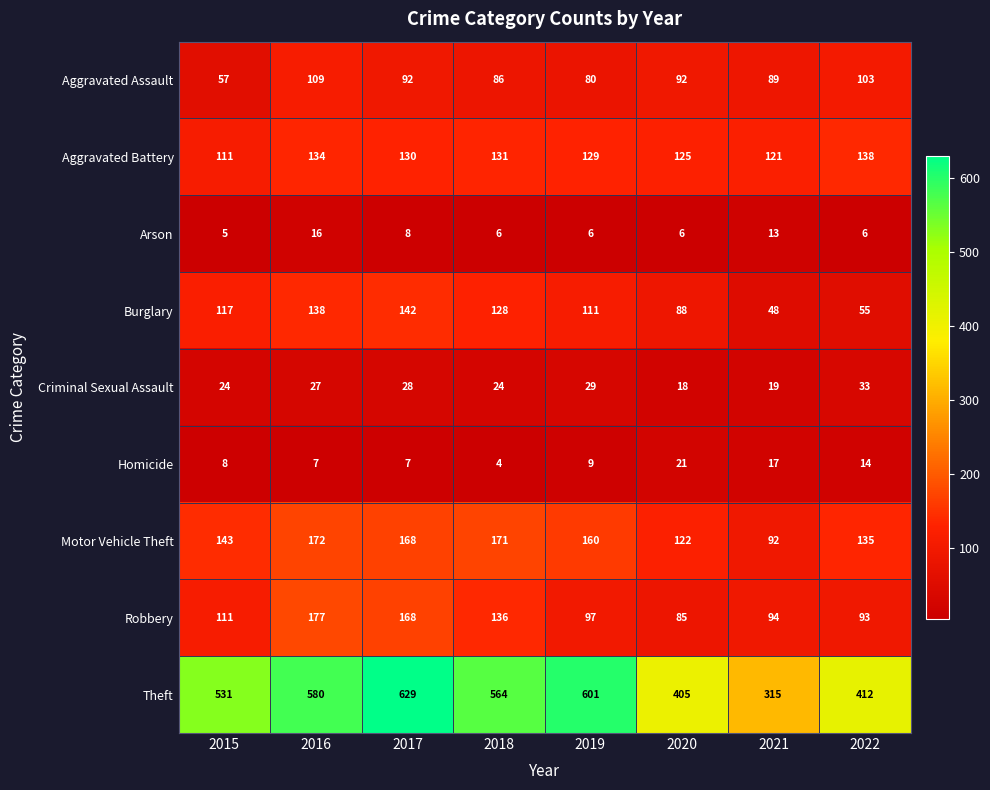

How many data points does each series have?

8